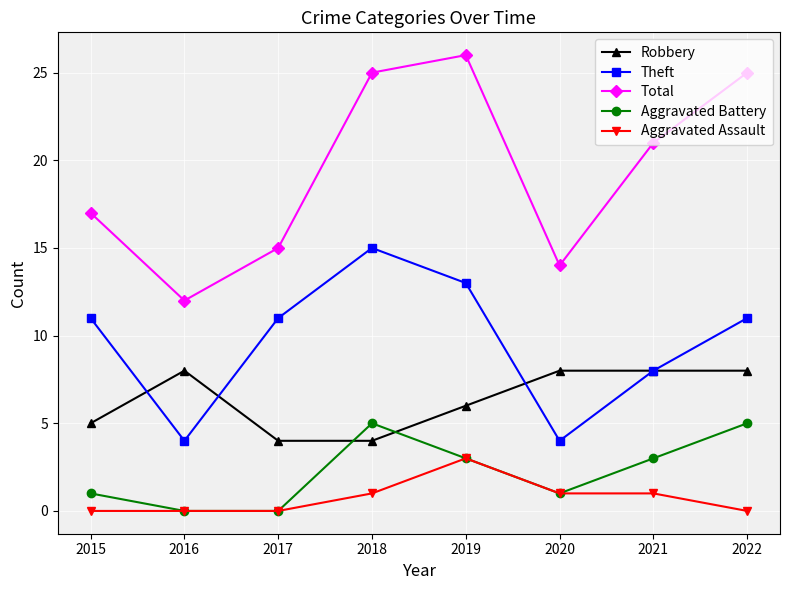

Which series has the largest range (max minus min)?

Total